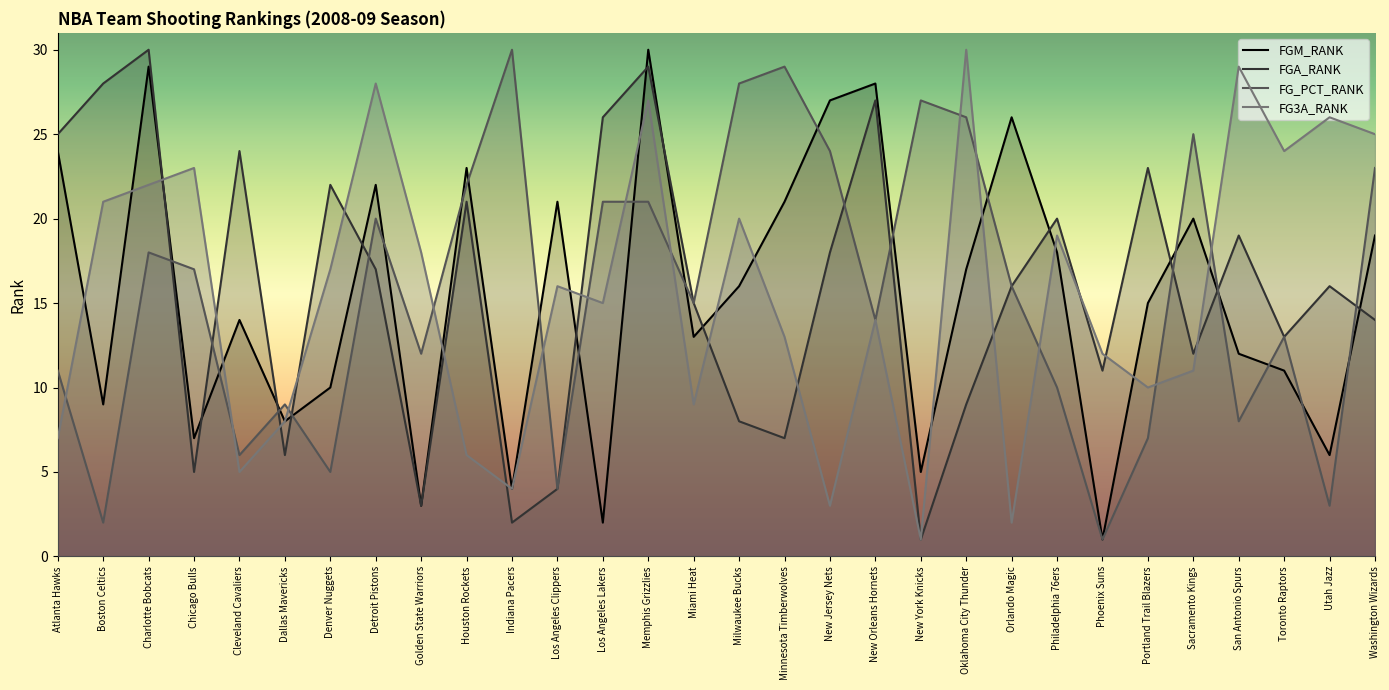

How many lines are shown in the chart?

4